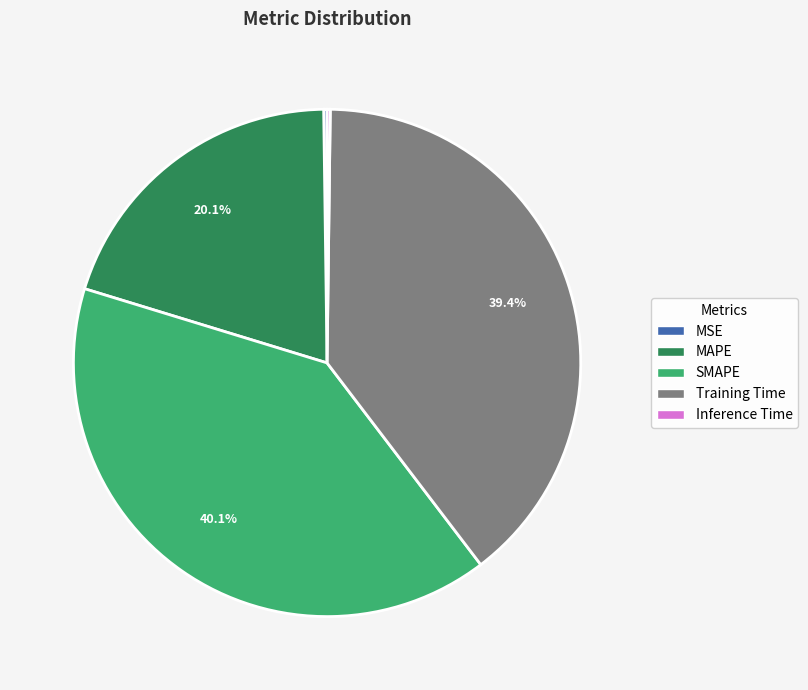

Between Training Time and MAPE, which is larger?

Training Time